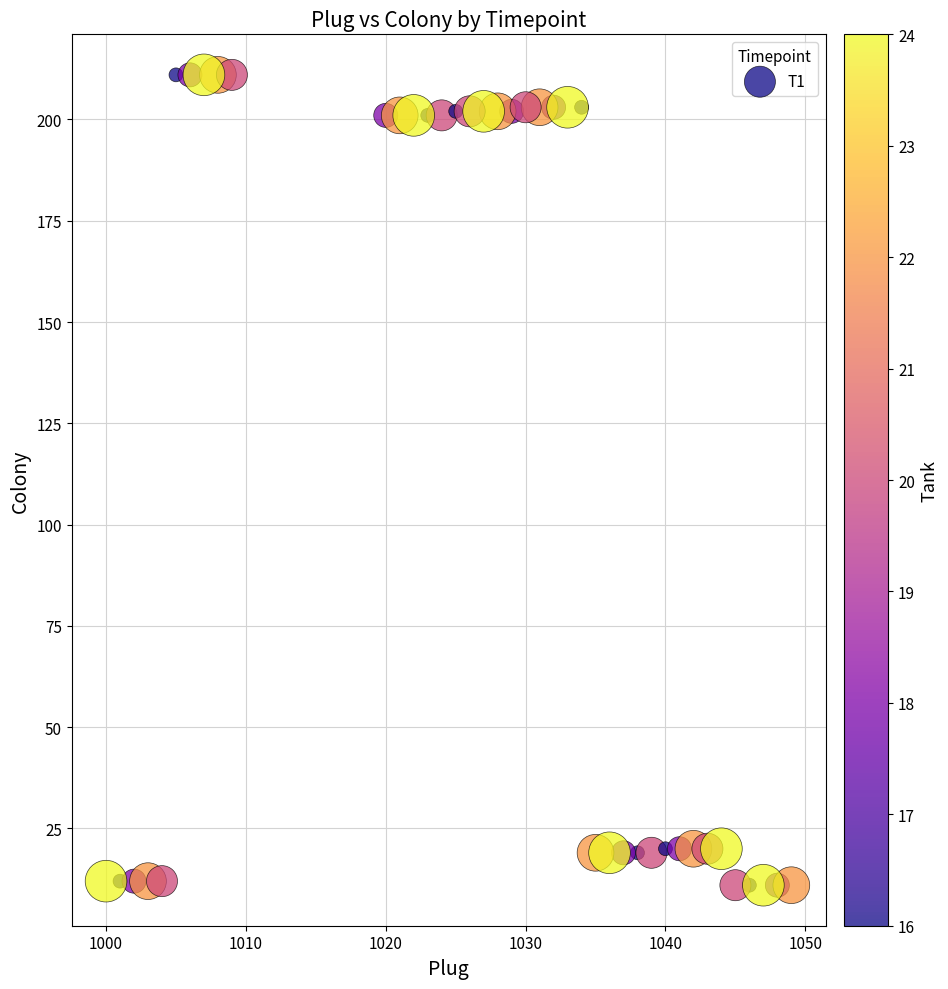

What is the range of X values (max minus min)?

49